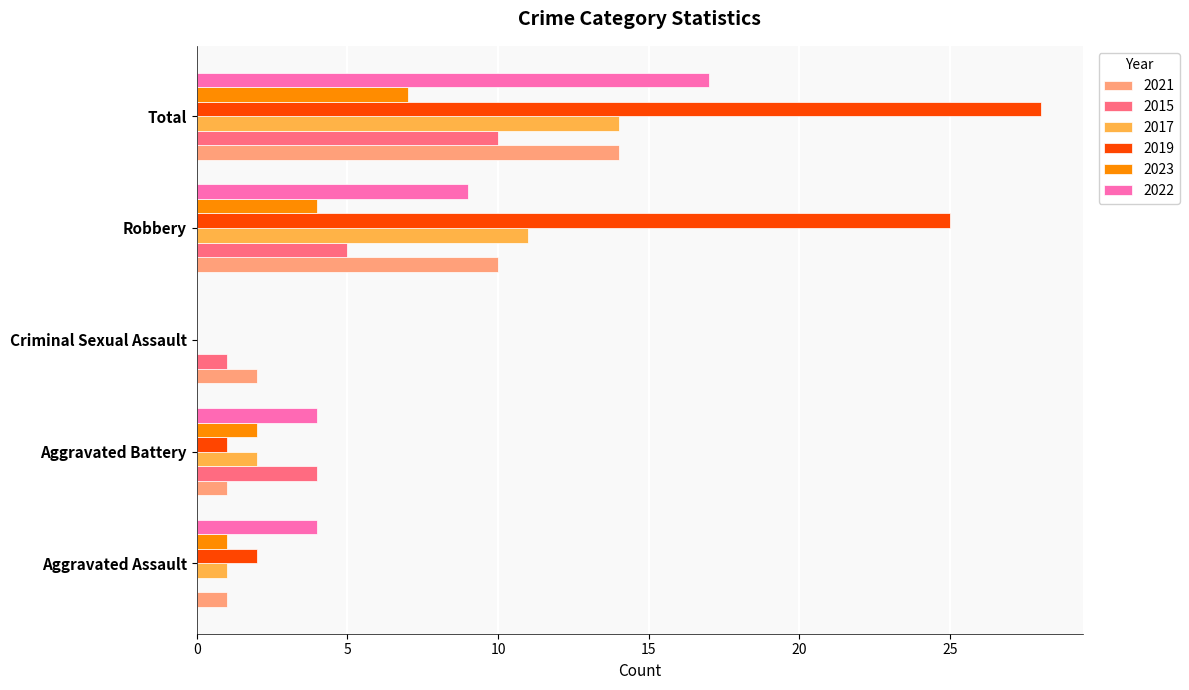

The value of 2019 at Aggravated Assault is 2. True or false?

True